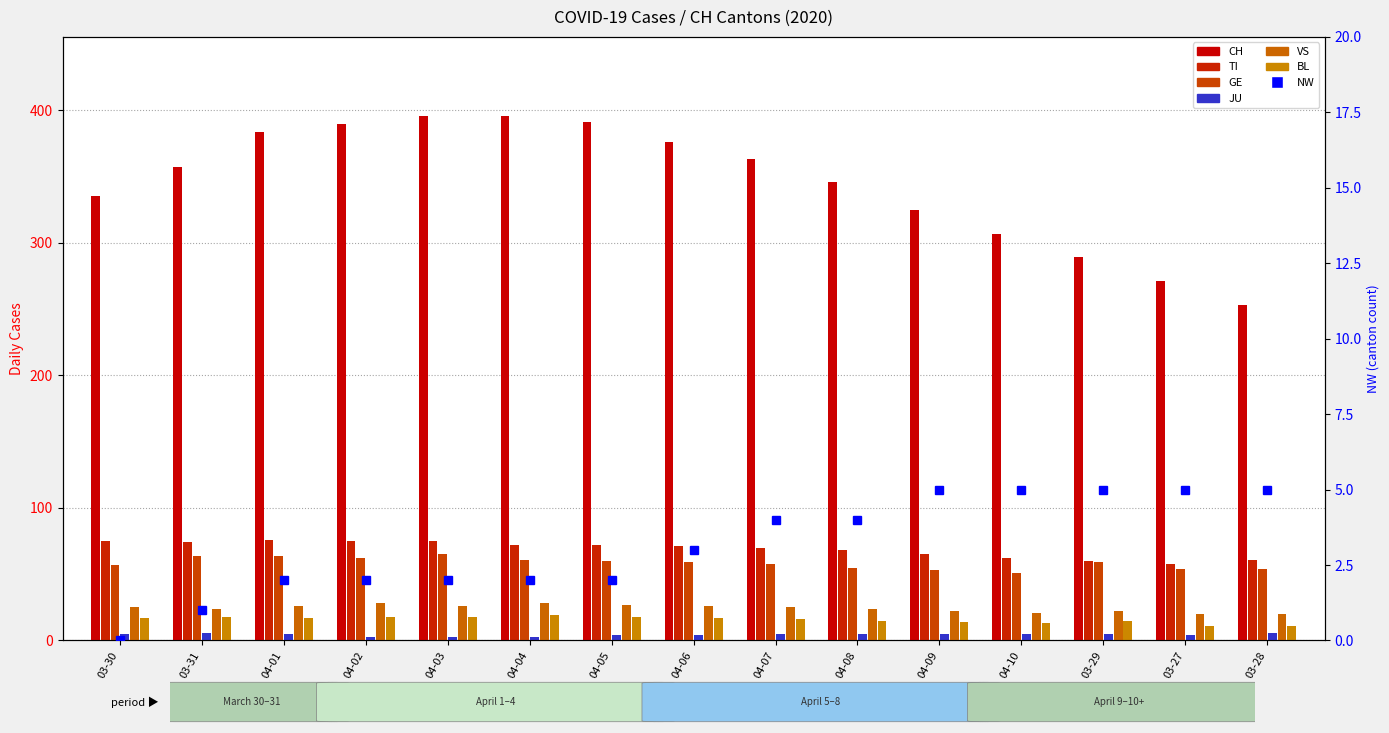

What is the difference between the maximum and minimum values in the BL series?

8